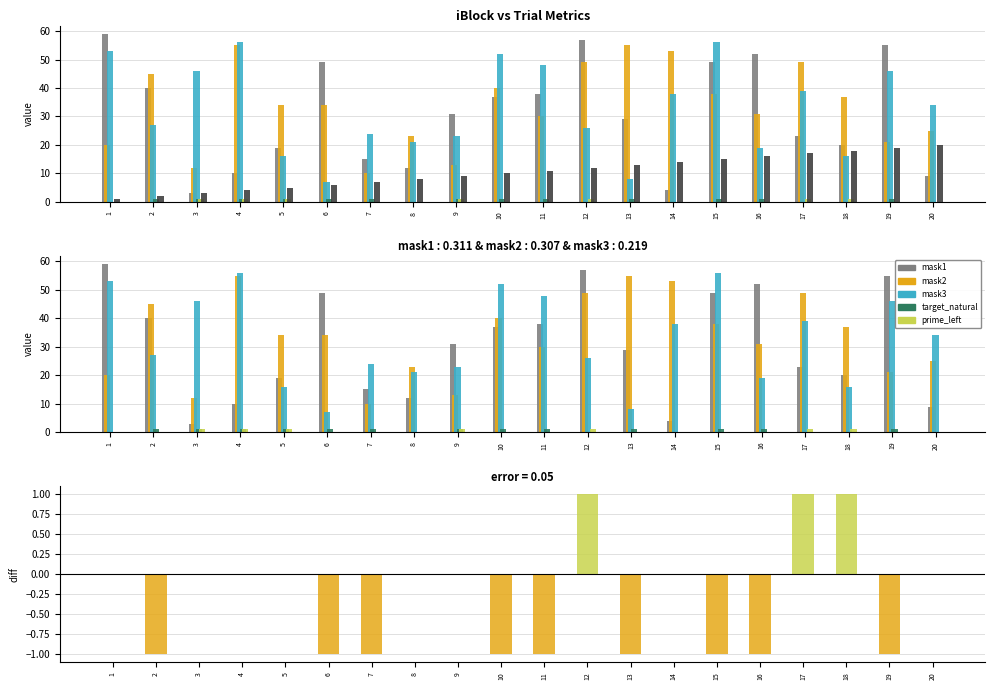

How many values in the mask1 series are below 31?

10